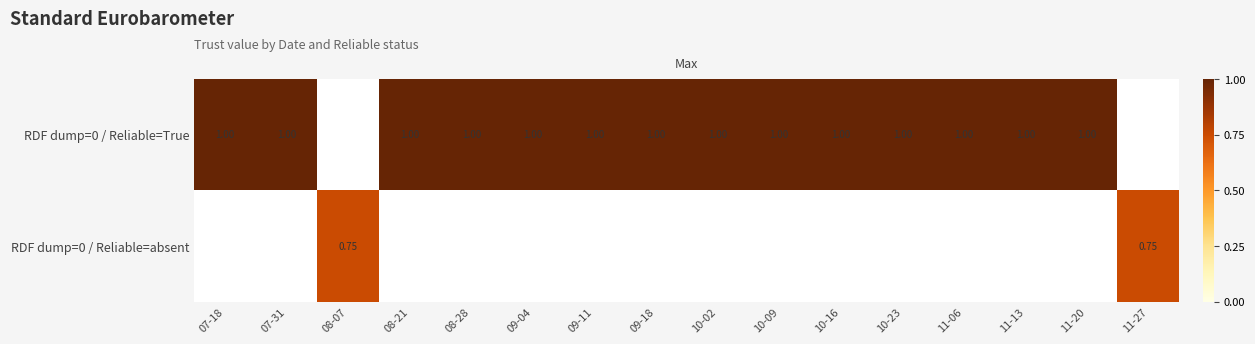

At how many categories does at least one series exceed 0?

16